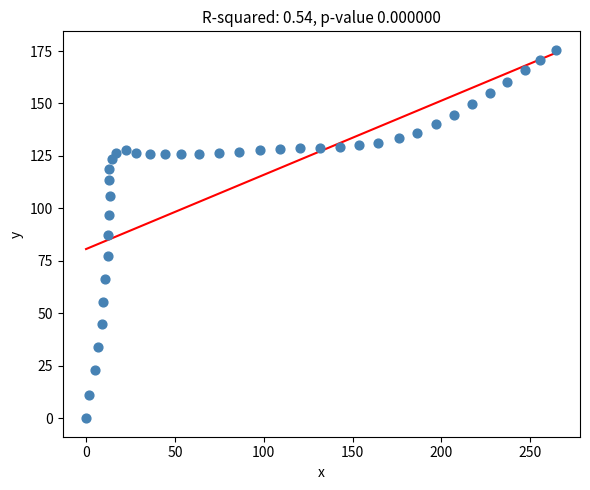

What is the range of X values (max minus min)?

264.8